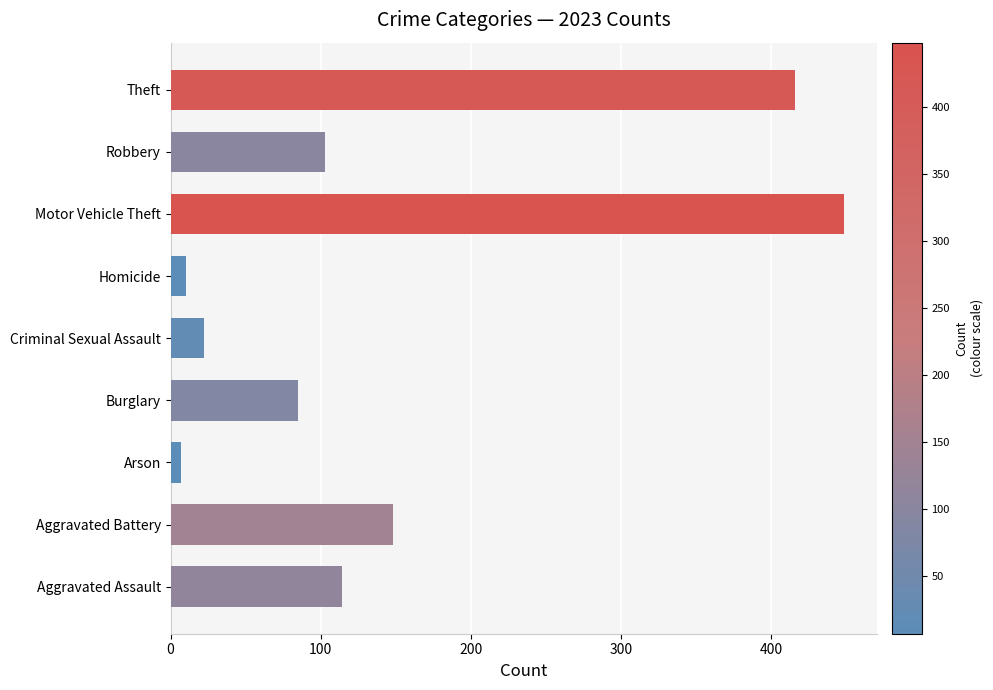

Between Aggravated Battery and Aggravated Assault, which is larger?

Aggravated Battery